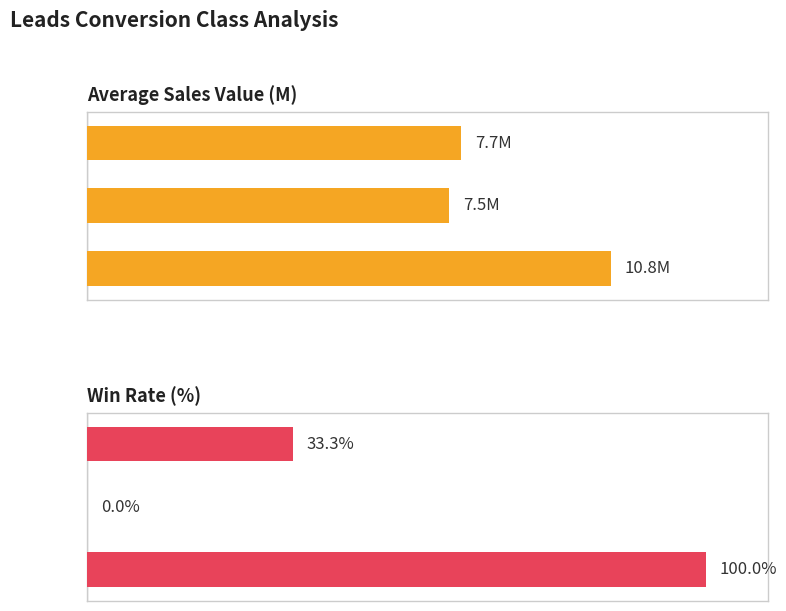

What is the greatest value displayed?

100.0